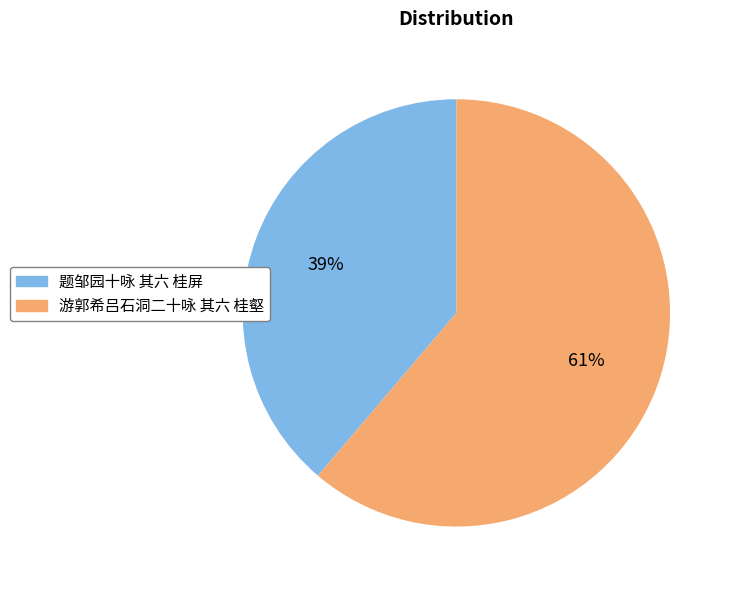

To the nearest percent, what is the average slice percentage?

50%